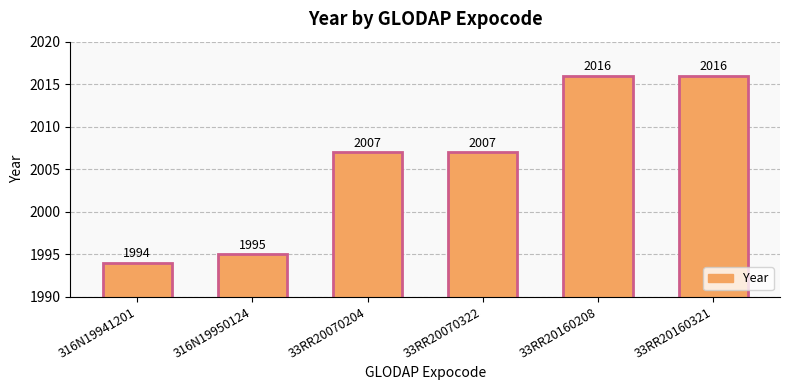

Read the value at 33RR20070204, to the nearest 10.

2010